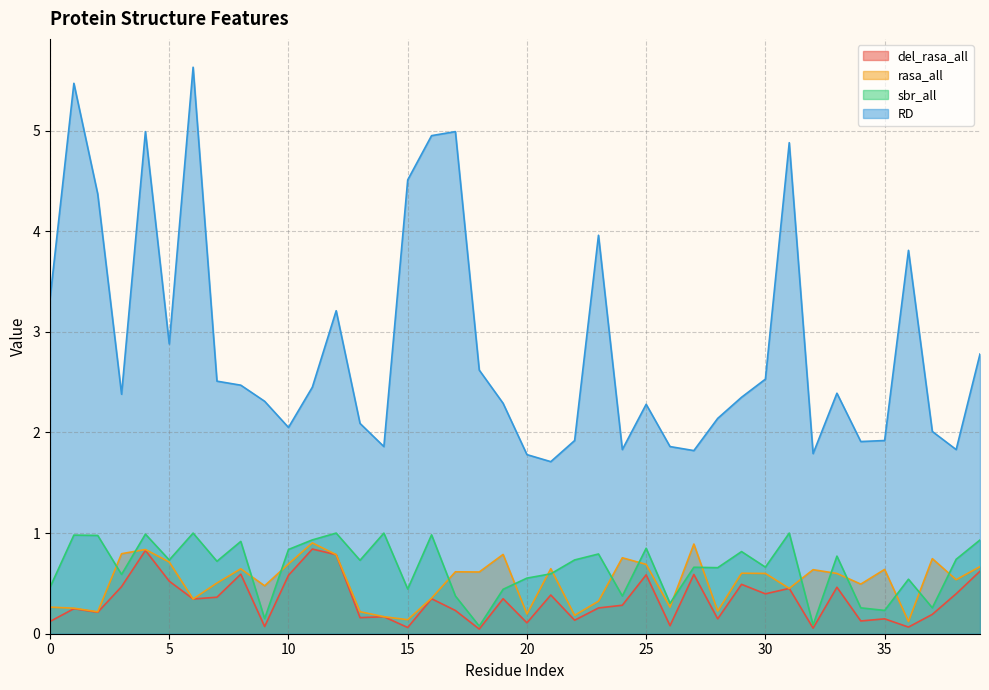

Rank the series at 37 from lowest to highest value.

del_rasa_all, sbr_all, rasa_all, RD